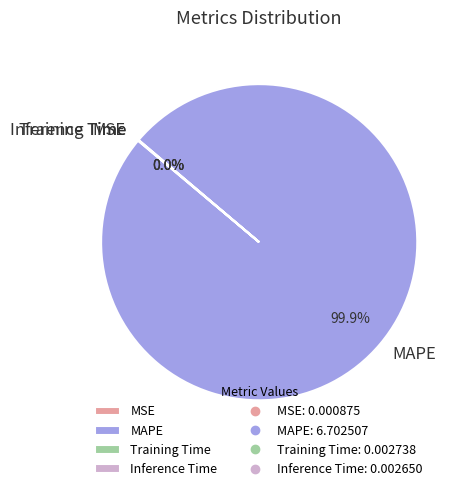

What is the largest slice in the pie chart?

MAPE